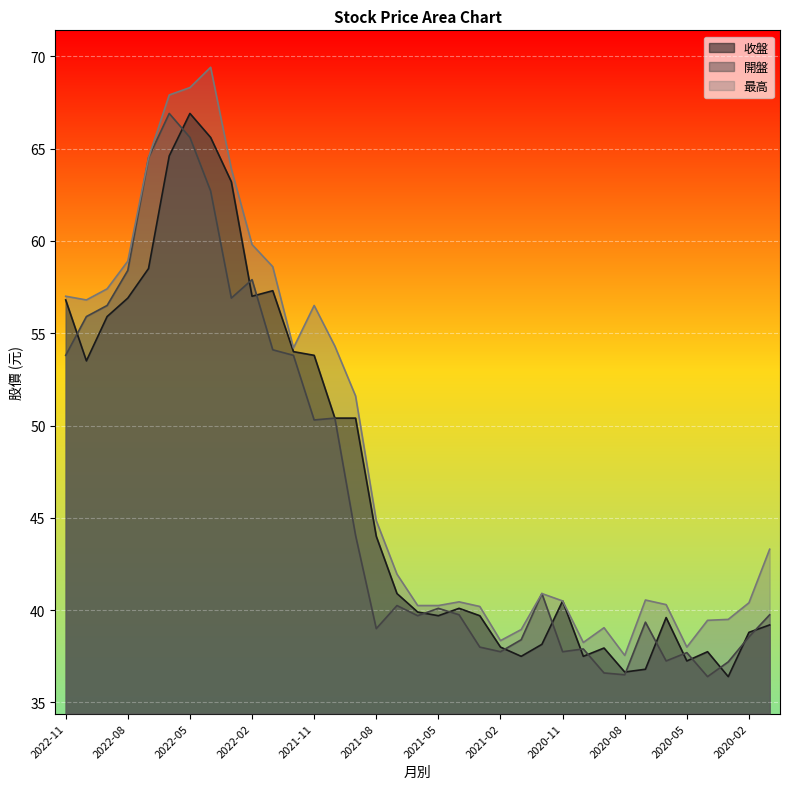

What is the total value across all series at 2021-01?

114.8